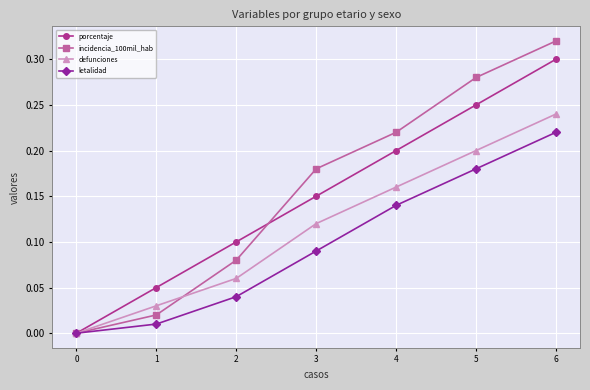

How many times do incidencia_100mil_hab and porcentaje cross each other?

1